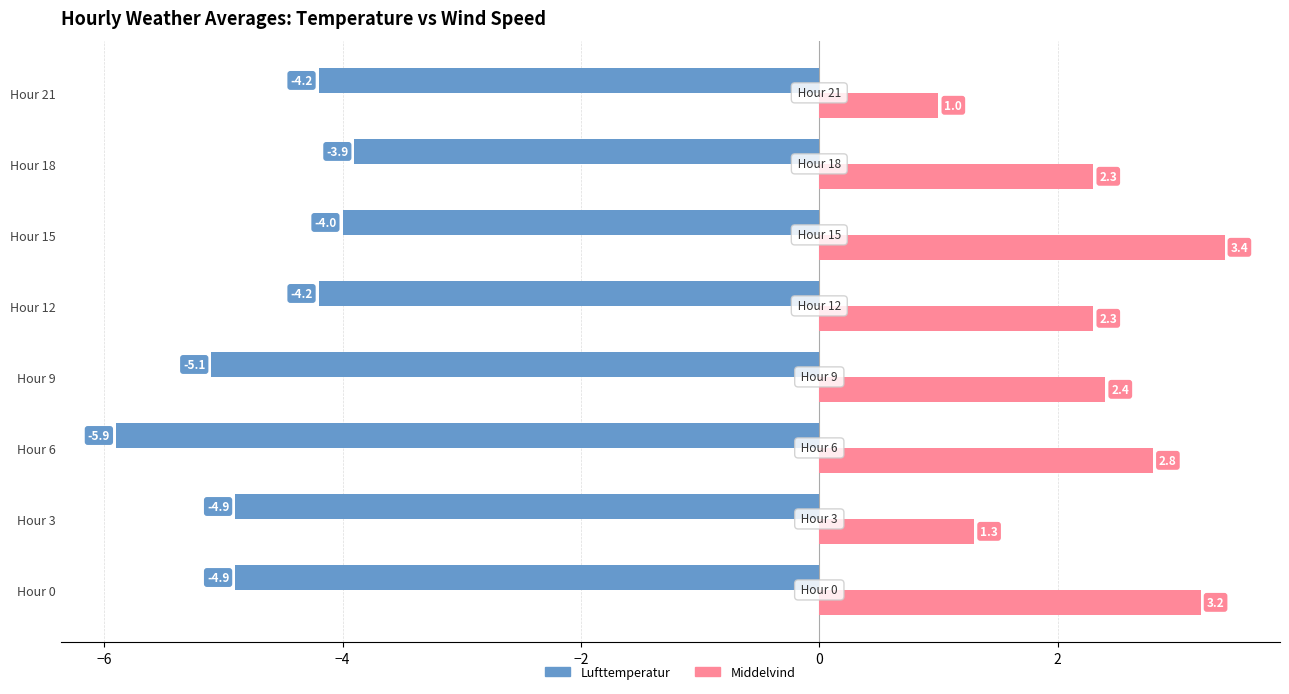

List the series in order of their peak value, highest first.

Middelvind, Lufttemperatur